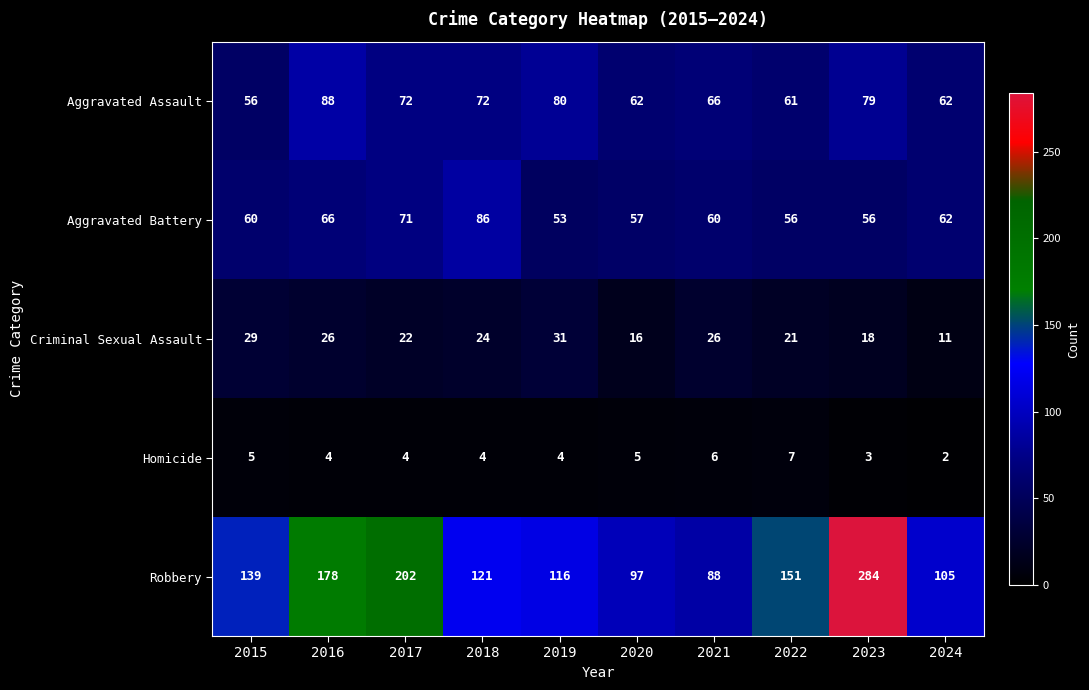

Rank the series at 2022 from lowest to highest value.

Homicide, Criminal Sexual Assault, Aggravated Battery, Aggravated Assault, Robbery